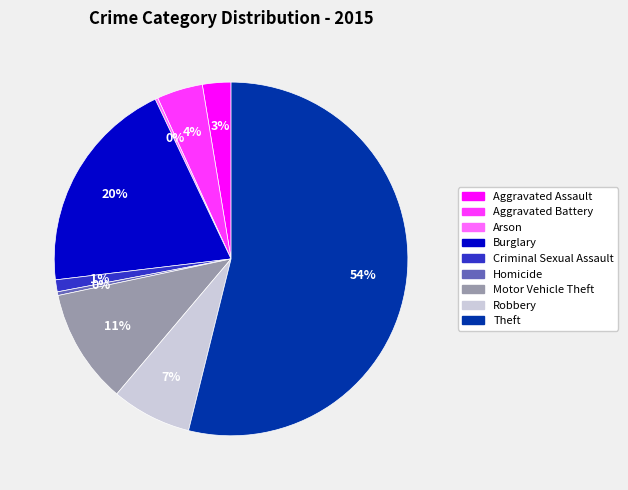

What is the largest slice in the pie chart?

Theft